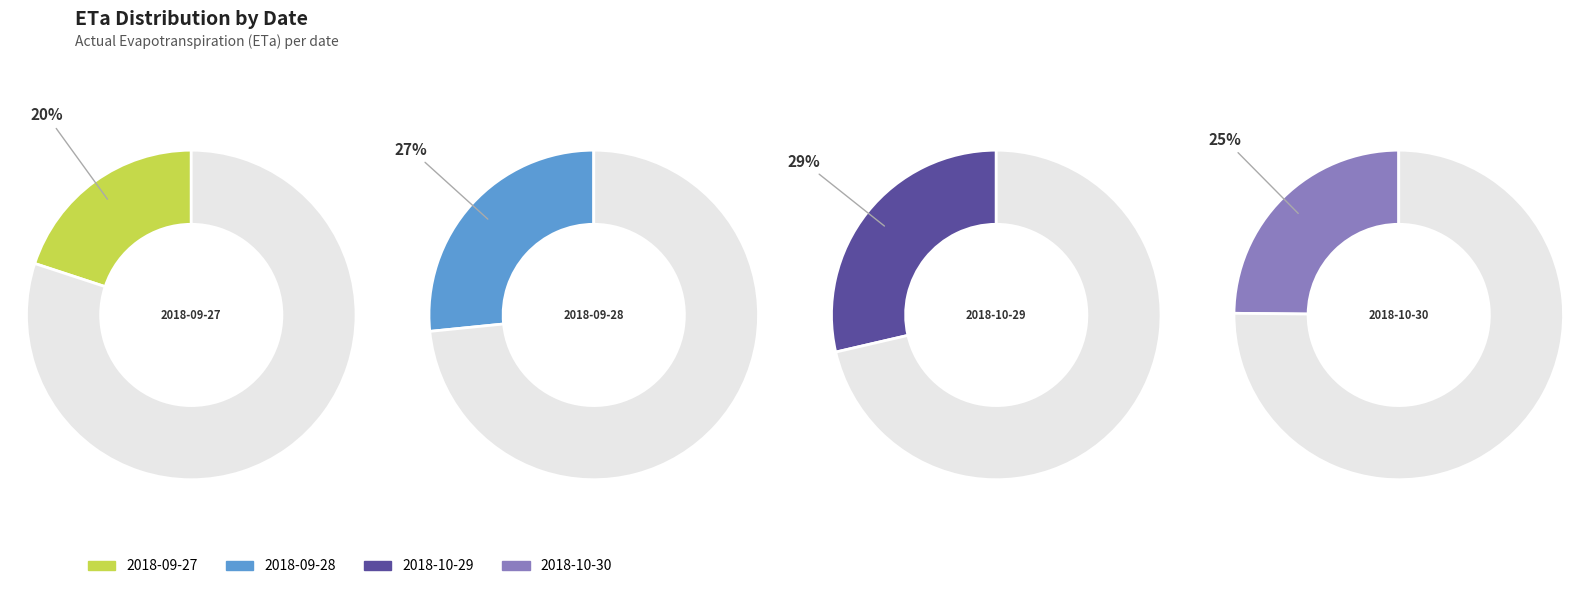

Is there any slice that represents more than half of the pie?

No